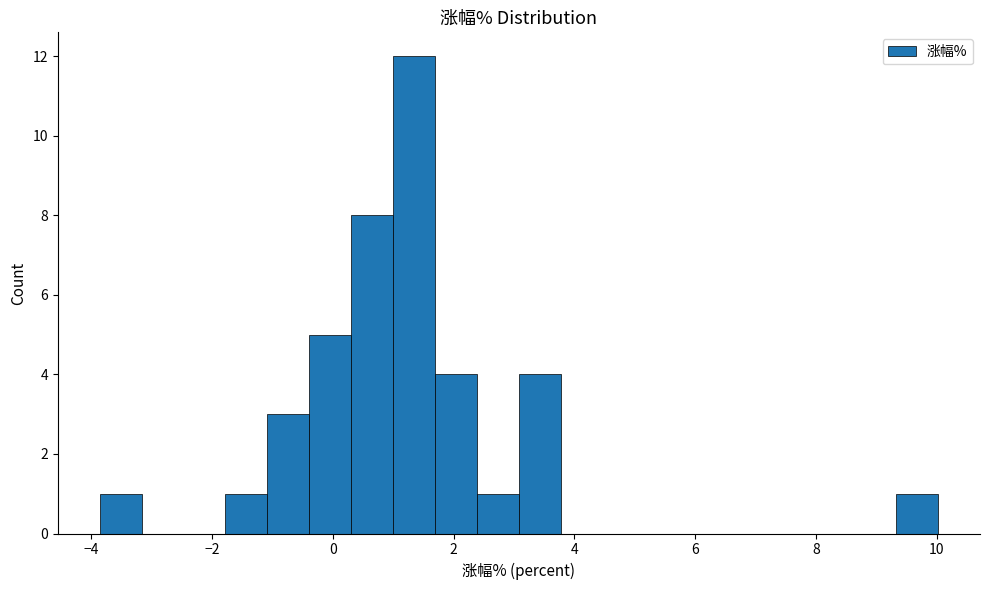

Read against the x-axis, roughly where is the centre of the tallest bar?

1.4